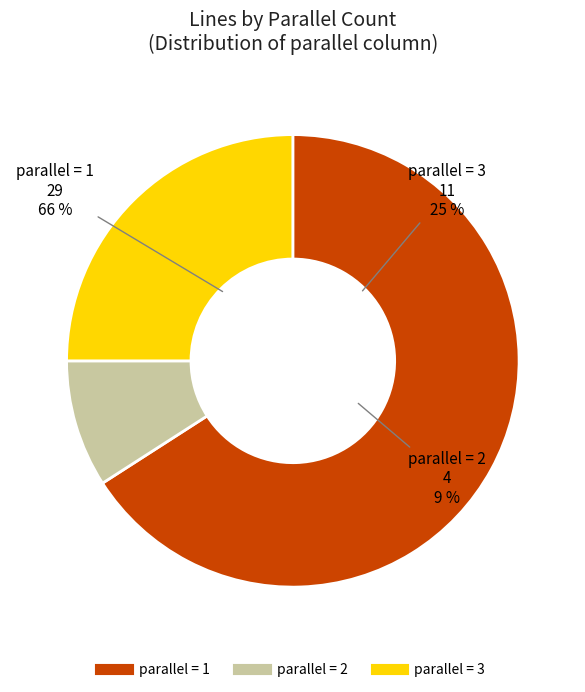

The parallel = 3 slice represents 56% of the pie. True or false?

False